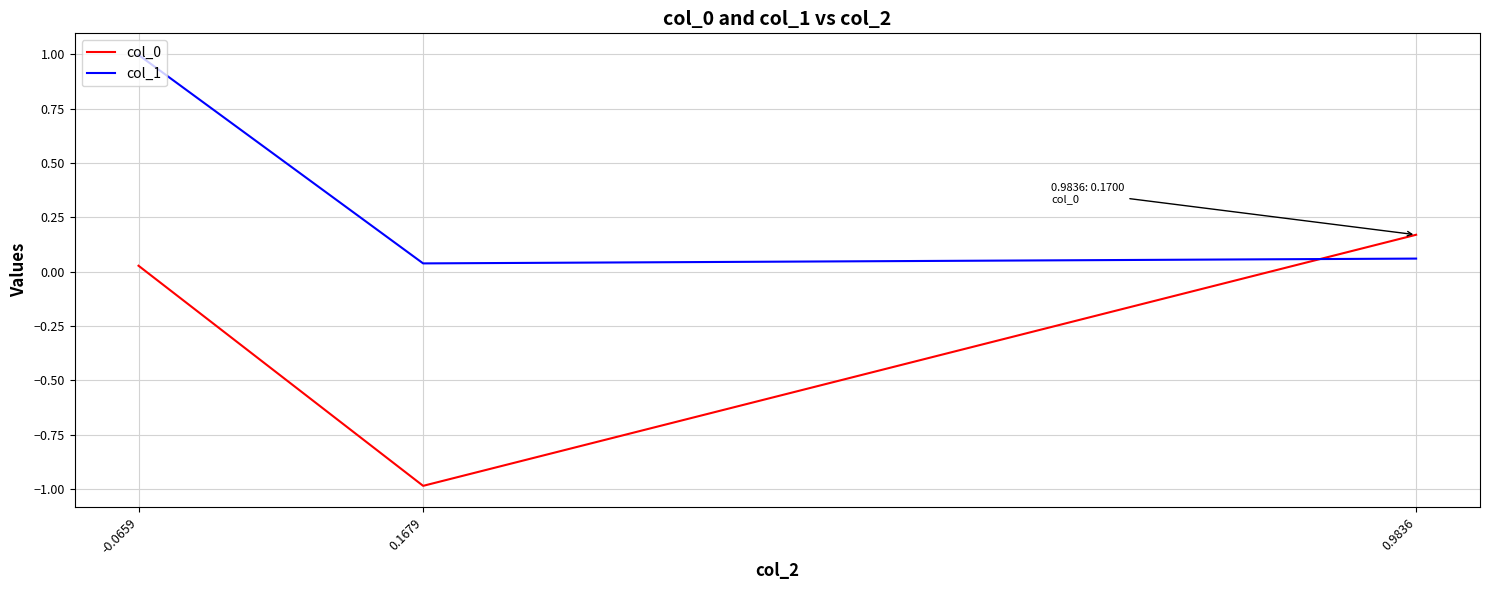

Does the chart have visible grid lines?

Yes